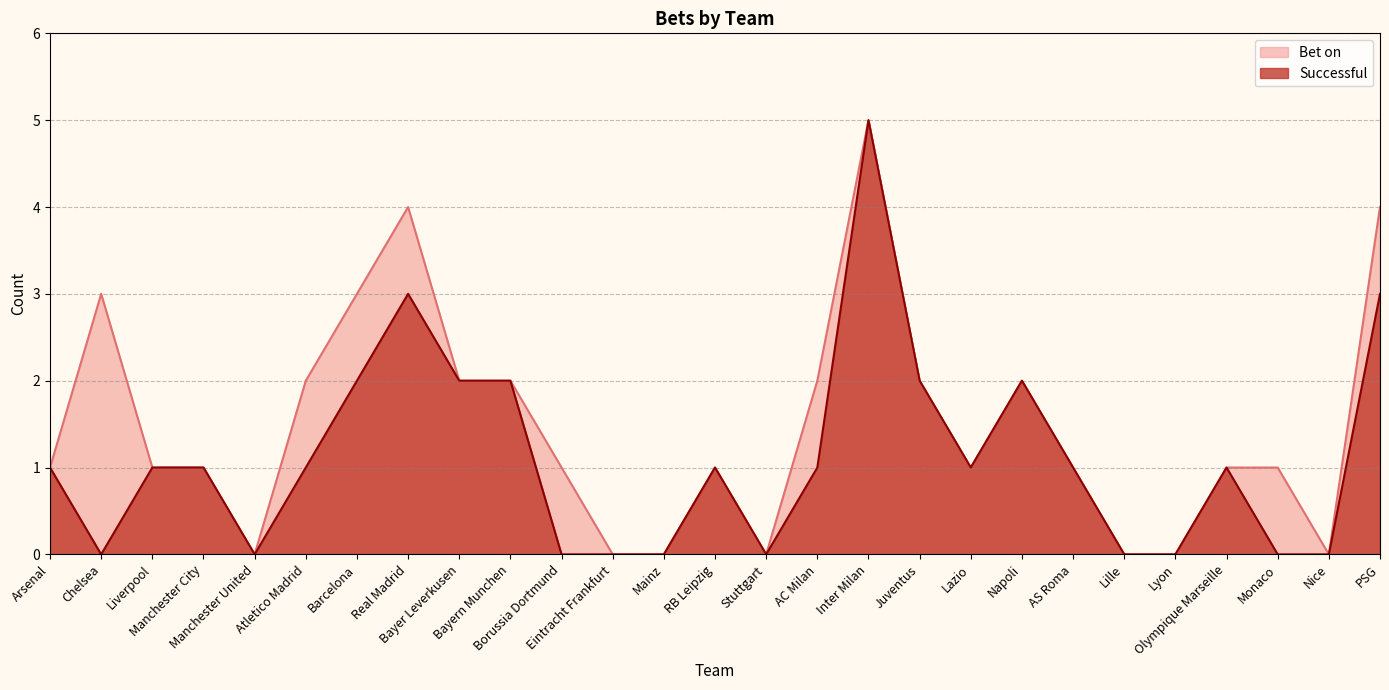

What is the greatest value displayed?

5